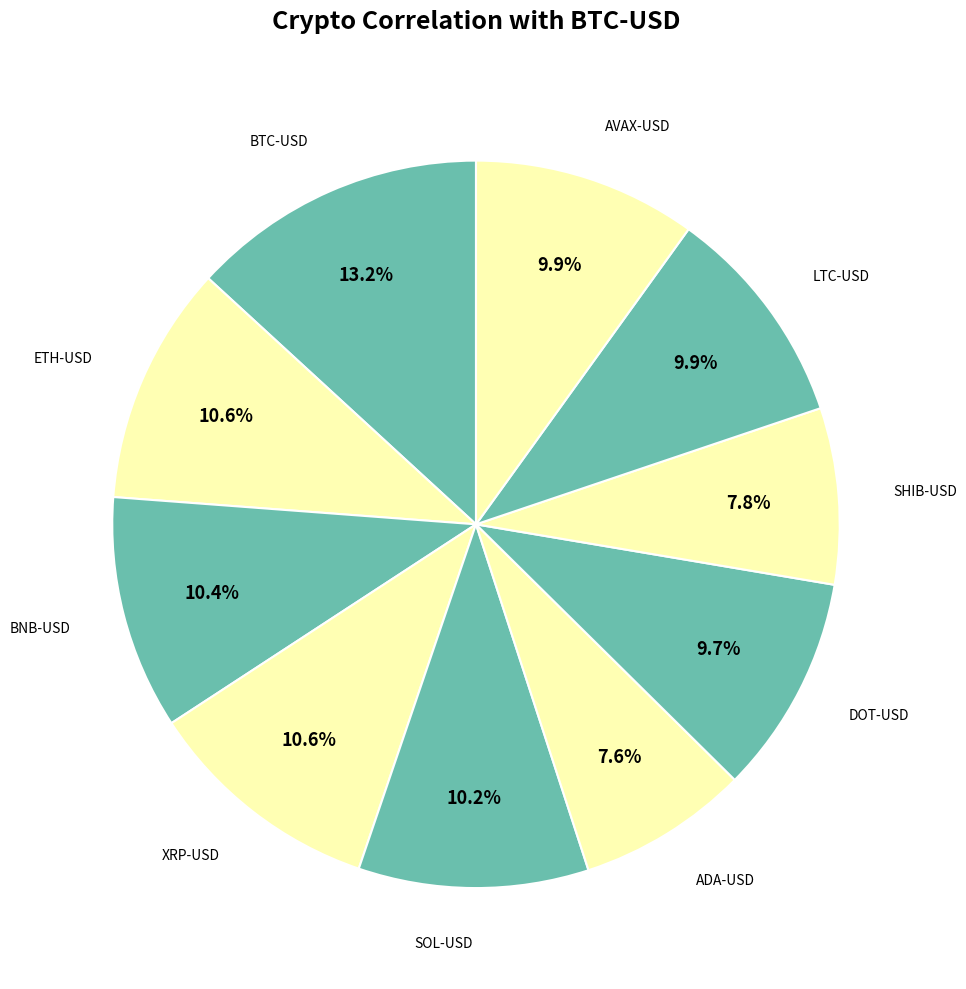

To the nearest percent, what percentage of the pie is SHIB-USD?

8%